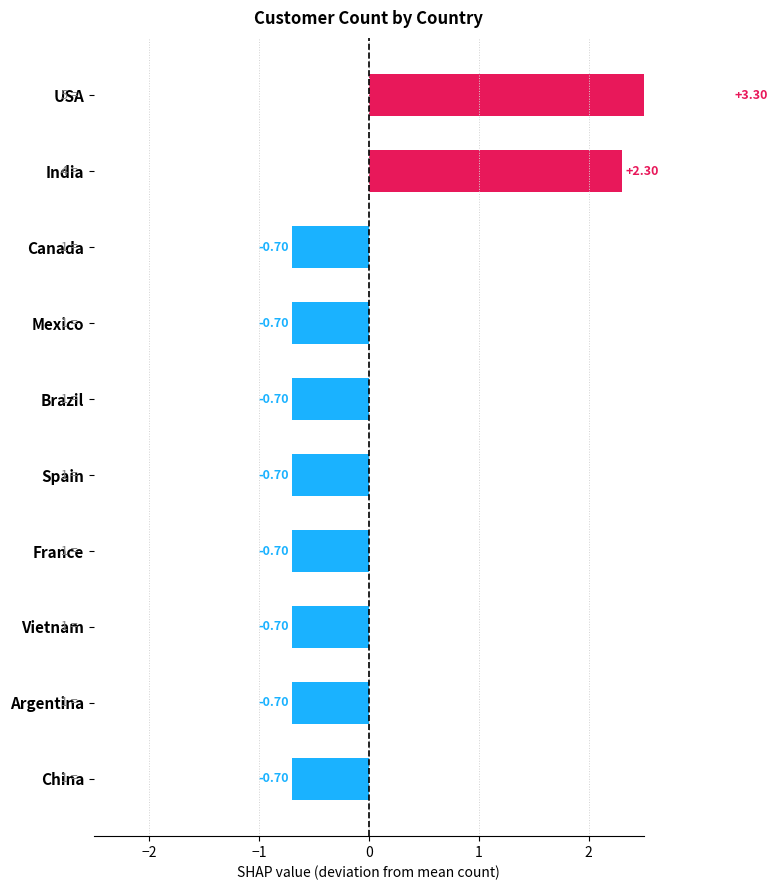

How many data points are less than 0?

8